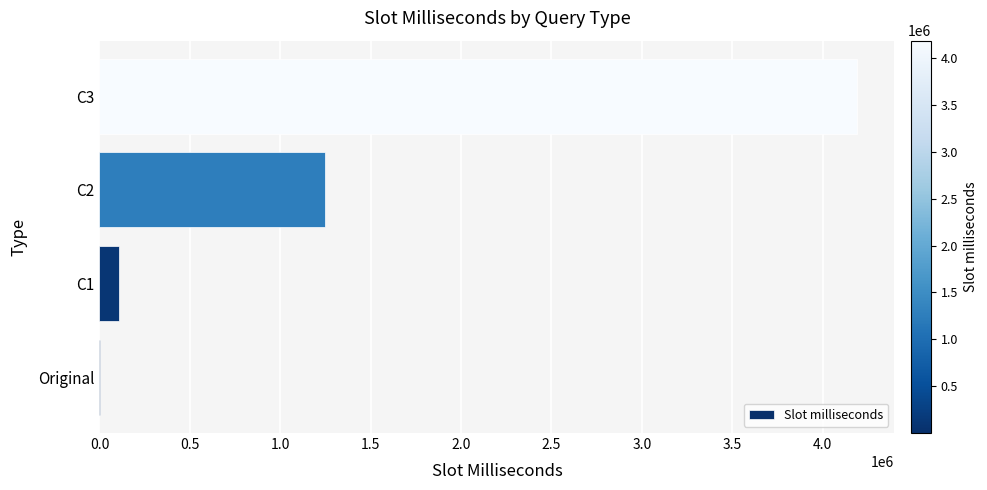

What is the maximum value shown in the chart?

4187260